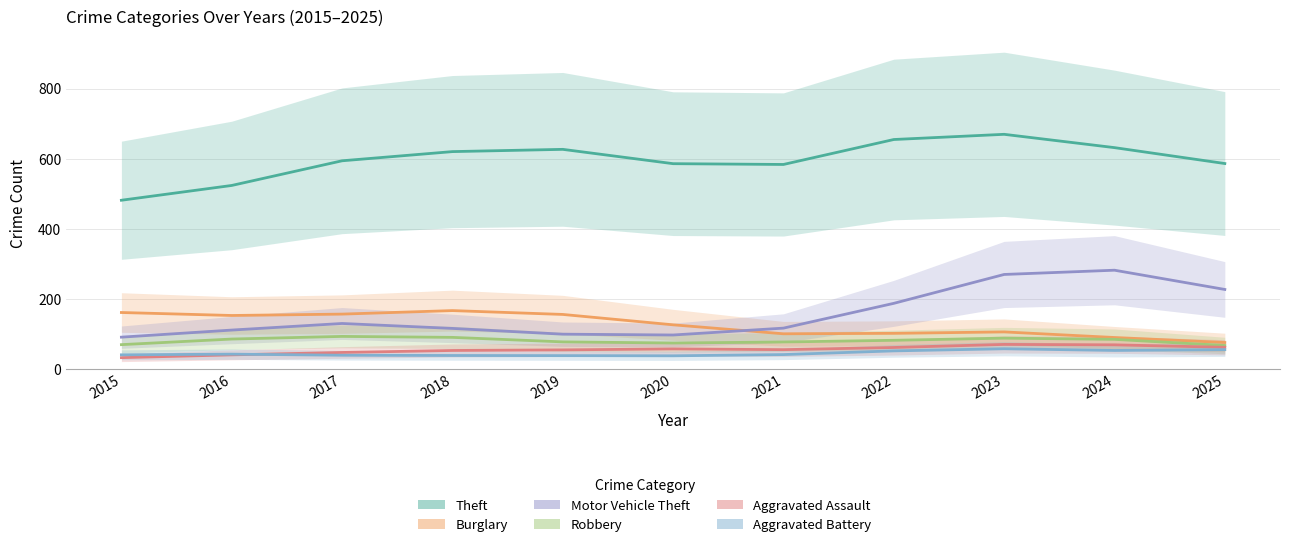

Rank the categories by Aggravated Battery value from highest to lowest.

2023, 2025, 2024, 2022, 2016, 2021, 2015, 2017, 2018, 2019, 2020